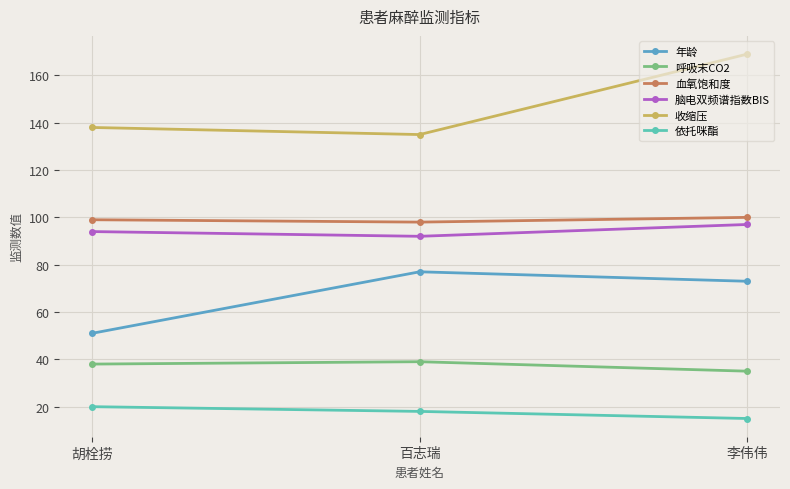

What is the greatest value displayed?

169